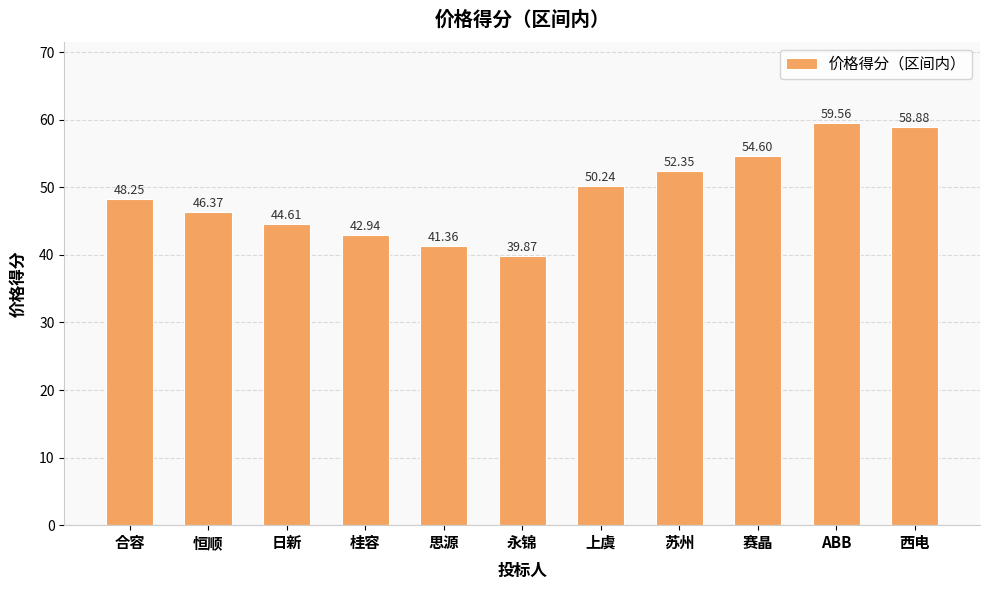

What is the label of the 9th bar from the left?

赛晶